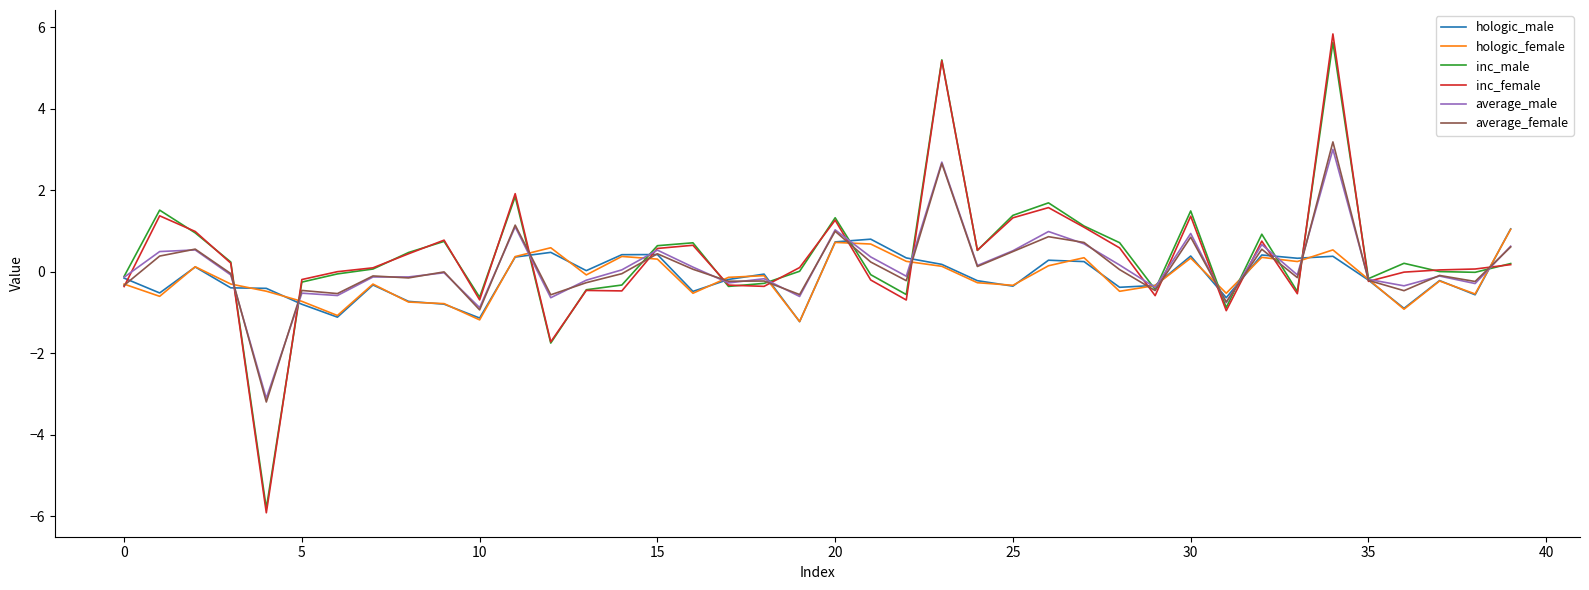

What is the minimum value shown in the chart?

-5.9